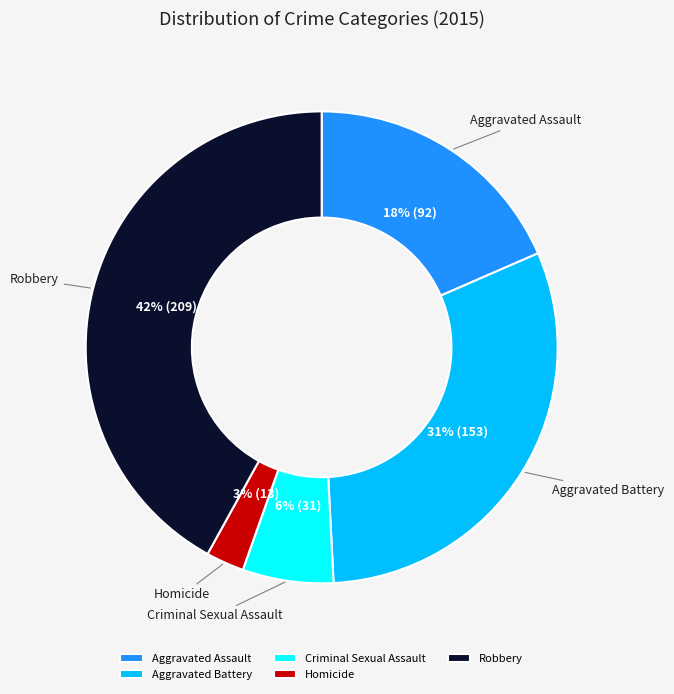

To the nearest percent, what is the combined percentage of Criminal Sexual Assault and Robbery?

48%